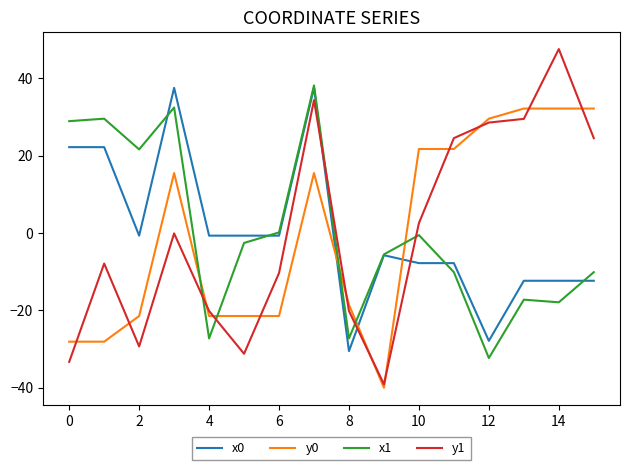

Which series has the widest spread of values?

y1